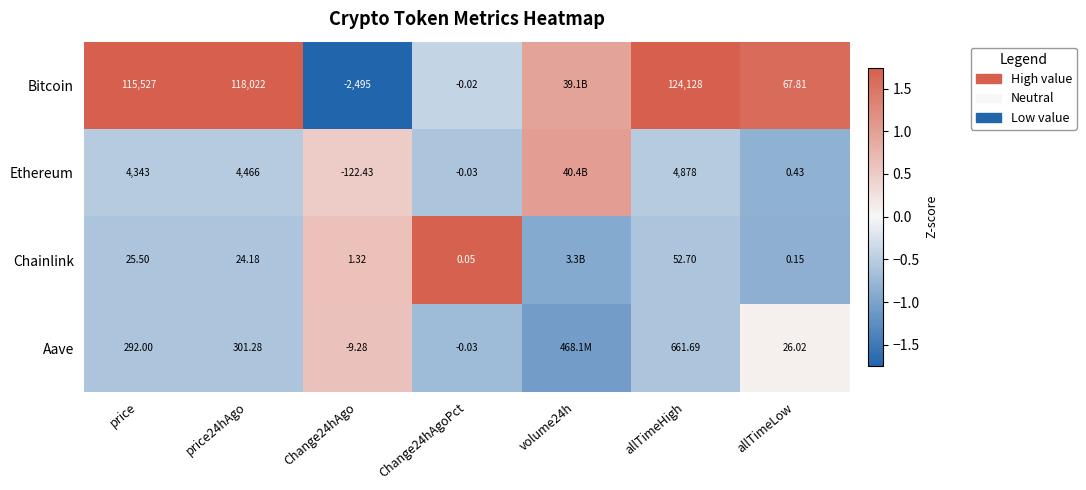

Is the value of Ethereum at price24hAgo greater than the value of Aave at Change24hAgoPct?

Yes